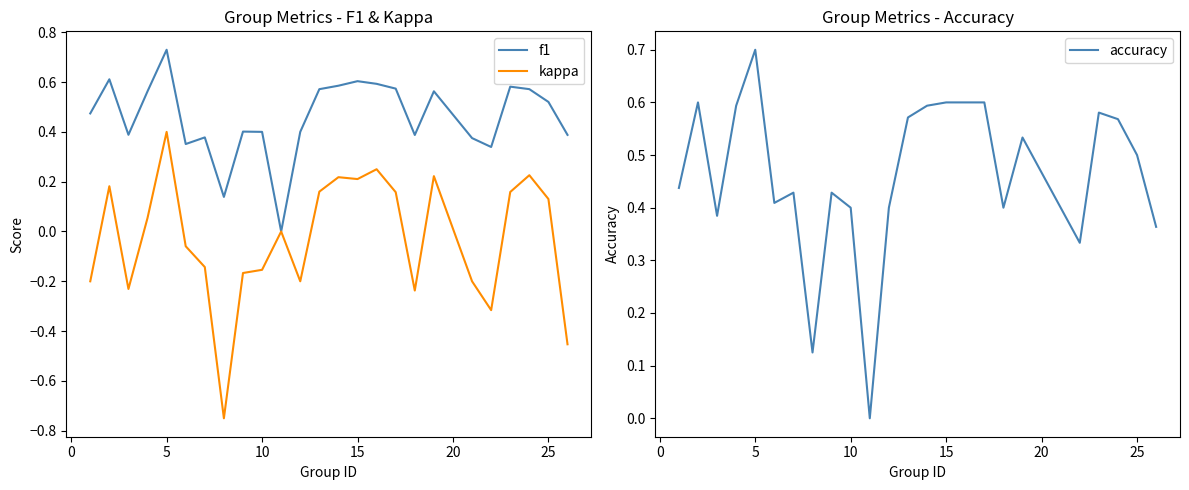

Which series has the widest spread of values?

kappa